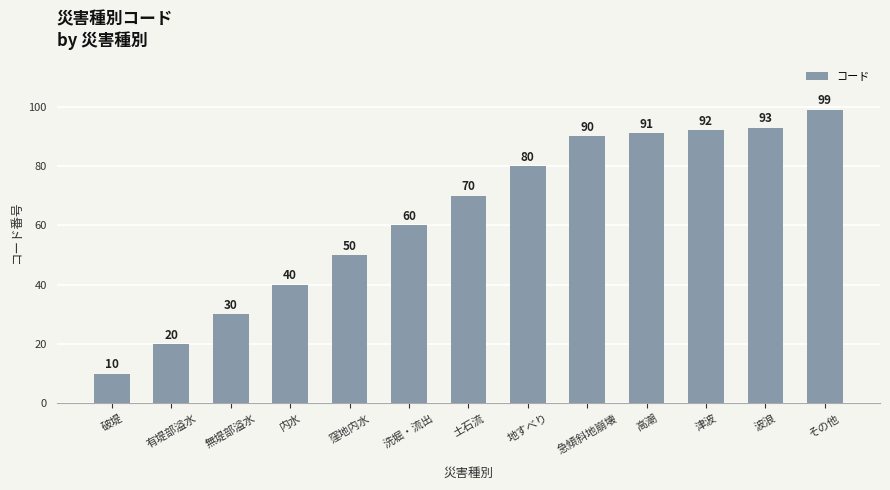

Are the bars horizontal?

No